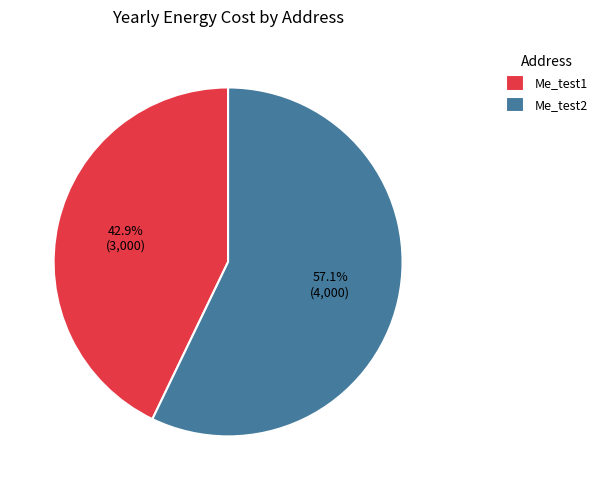

What percentage is NOT represented by Me_test2?

42.9%